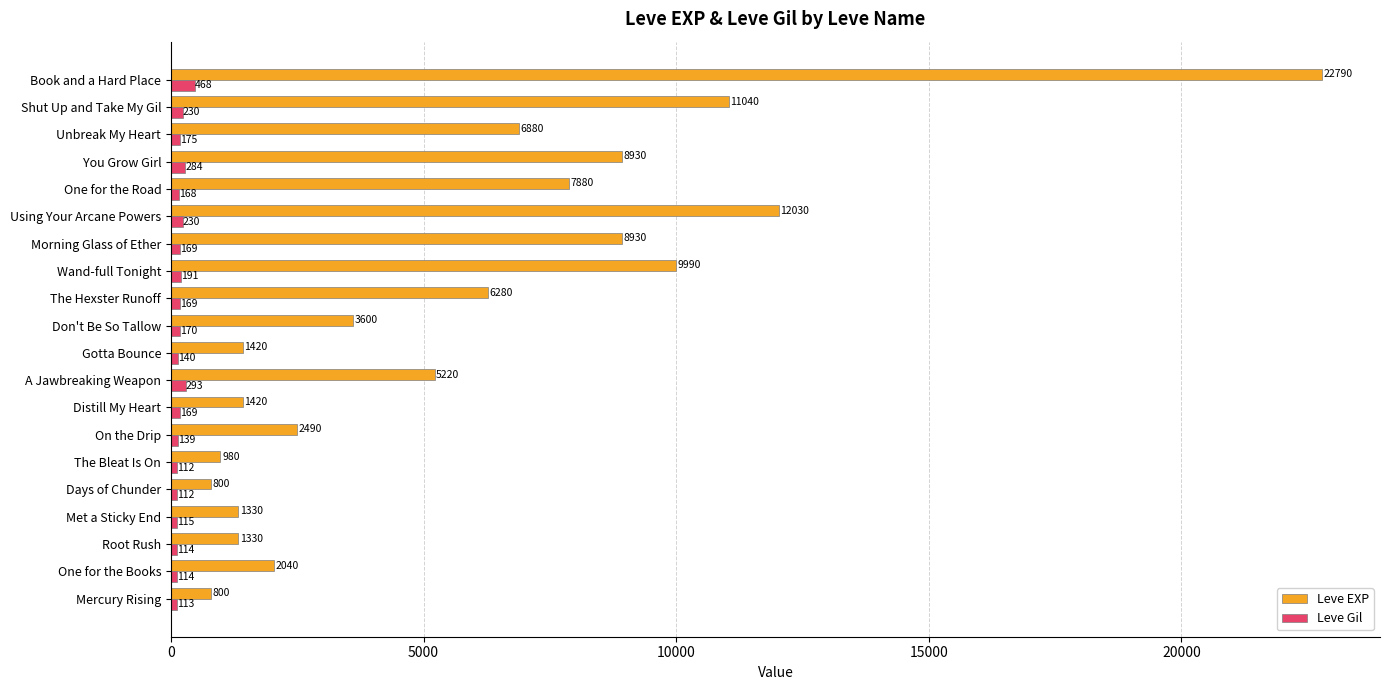

What is the difference between the maximum and minimum values in the Leve Gil series?

356